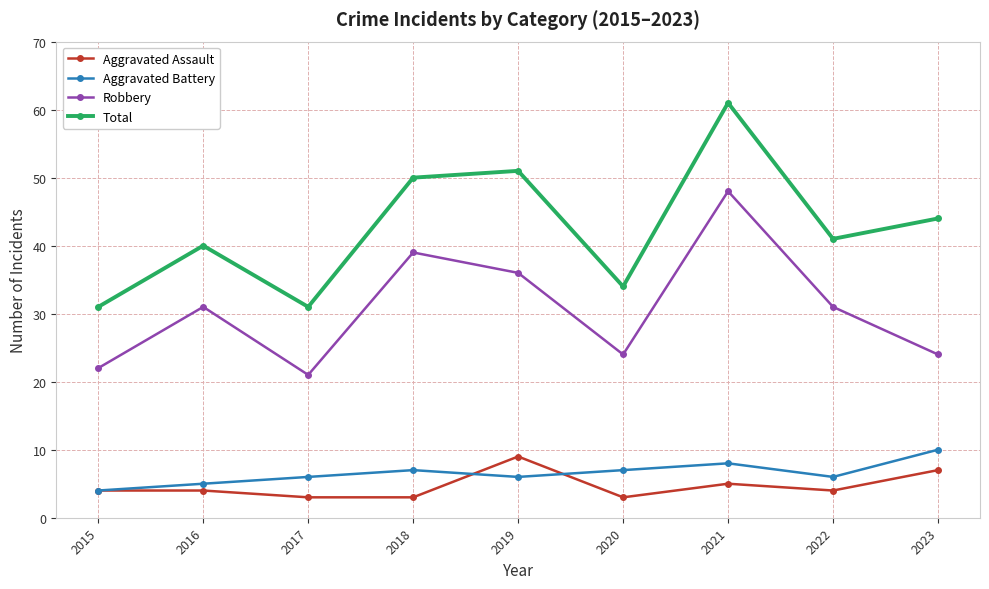

Reading left to right, extract all data points from this chart.

Aggravated Assault: 2015=4	2016=4	2017=3	2018=3	2019=9	2020=3	2021=5	2022=4	2023=7
Aggravated Battery: 2015=4	2016=5	2017=6	2018=7	2019=6	2020=7	2021=8	2022=6	2023=10
Robbery: 2015=22	2016=31	2017=21	2018=39	2019=36	2020=24	2021=48	2022=31	2023=24
Total: 2015=31	2016=40	2017=31	2018=50	2019=51	2020=34	2021=61	2022=41	2023=44